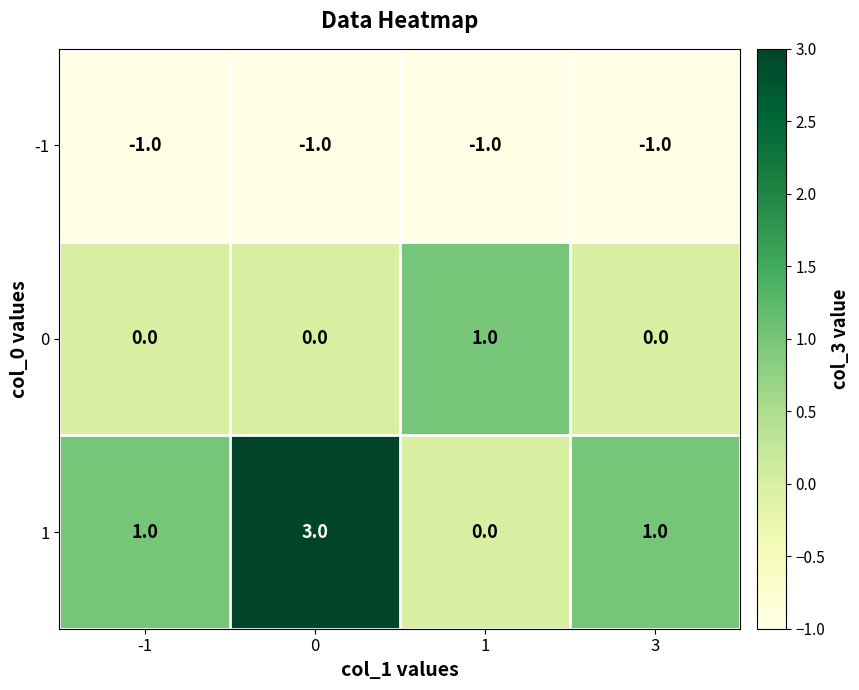

Is the value of -1 at 3 greater than the value of 0 at 3?

No